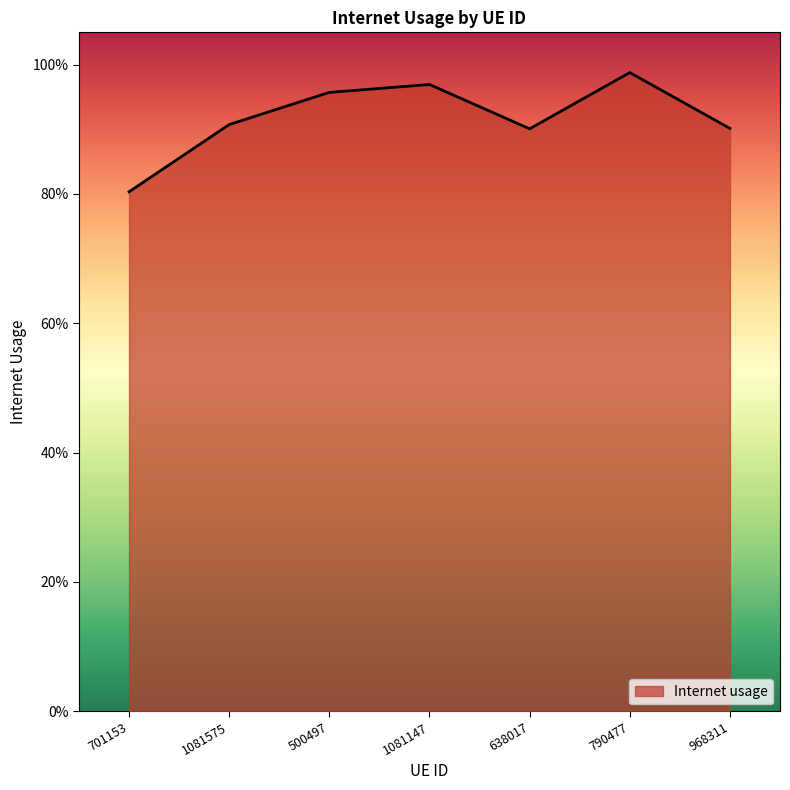

Does the chart have visible grid lines?

No